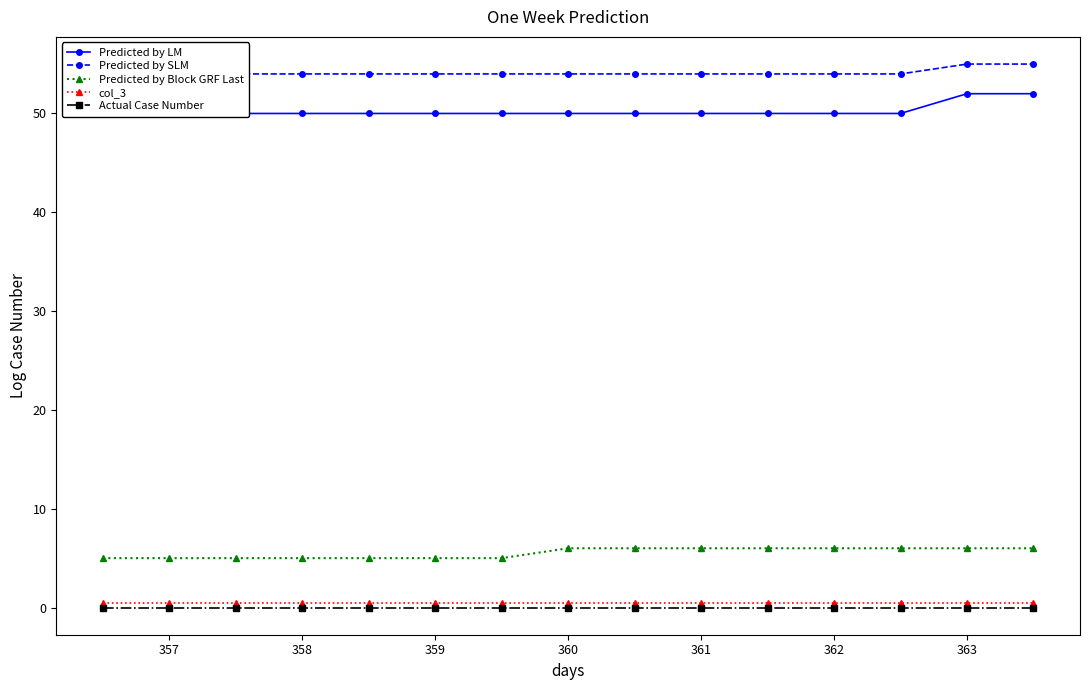

True or false: Predicted by Block GRF Last and col_3 intersect in this chart.

False